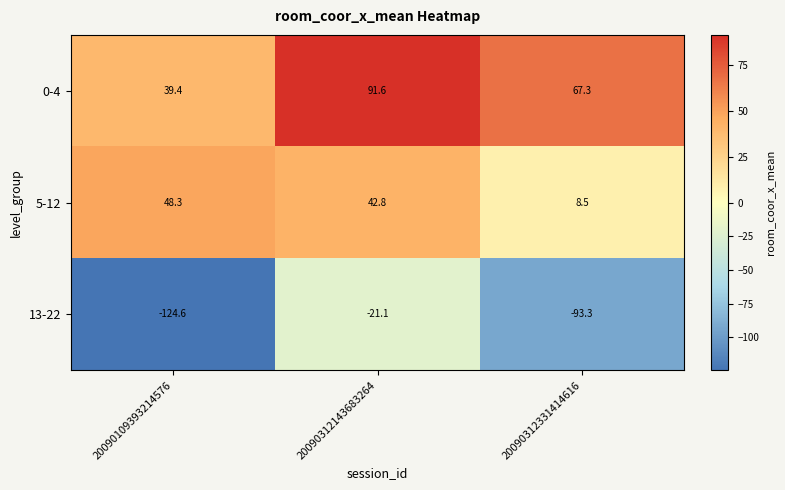

What is the minimum value shown in the chart?

-124.6